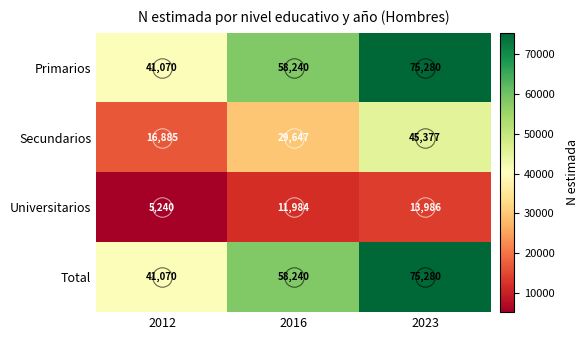

Which category has the highest value across all series?

2023